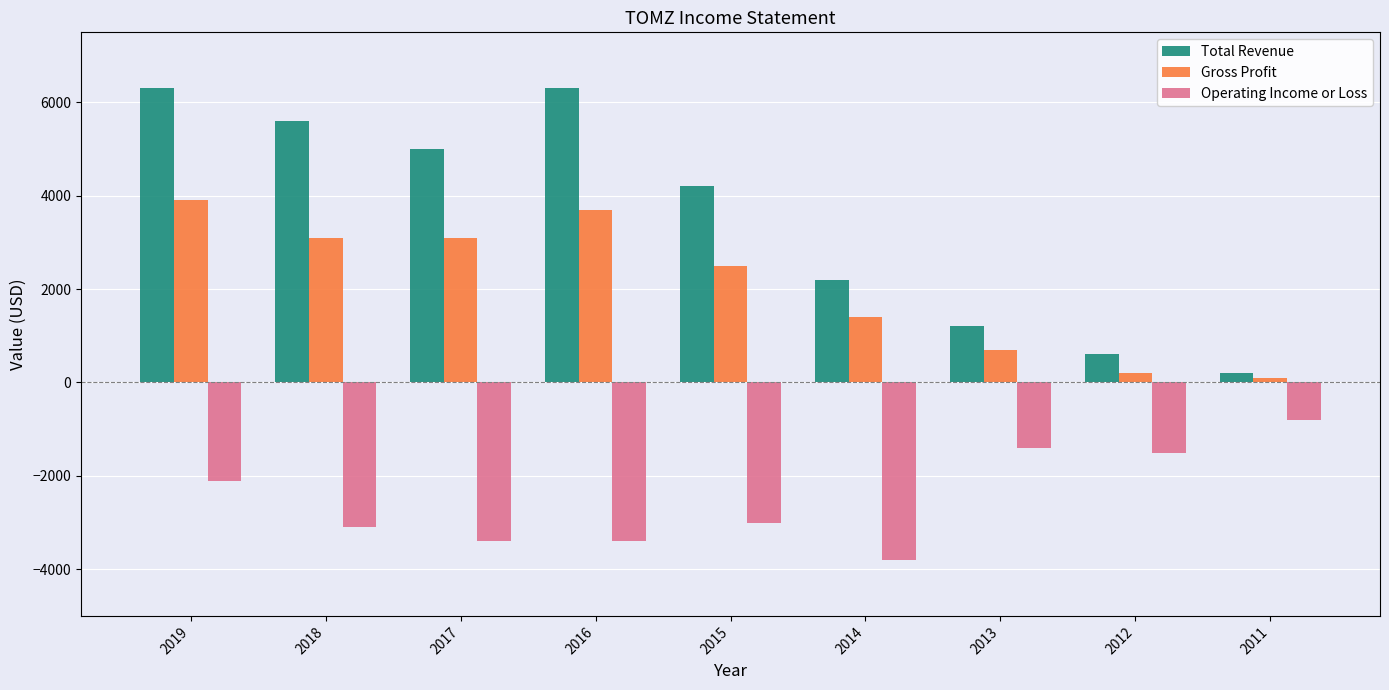

Rank the series by their average value, from highest to lowest.

Total Revenue, Gross Profit, Operating Income or Loss